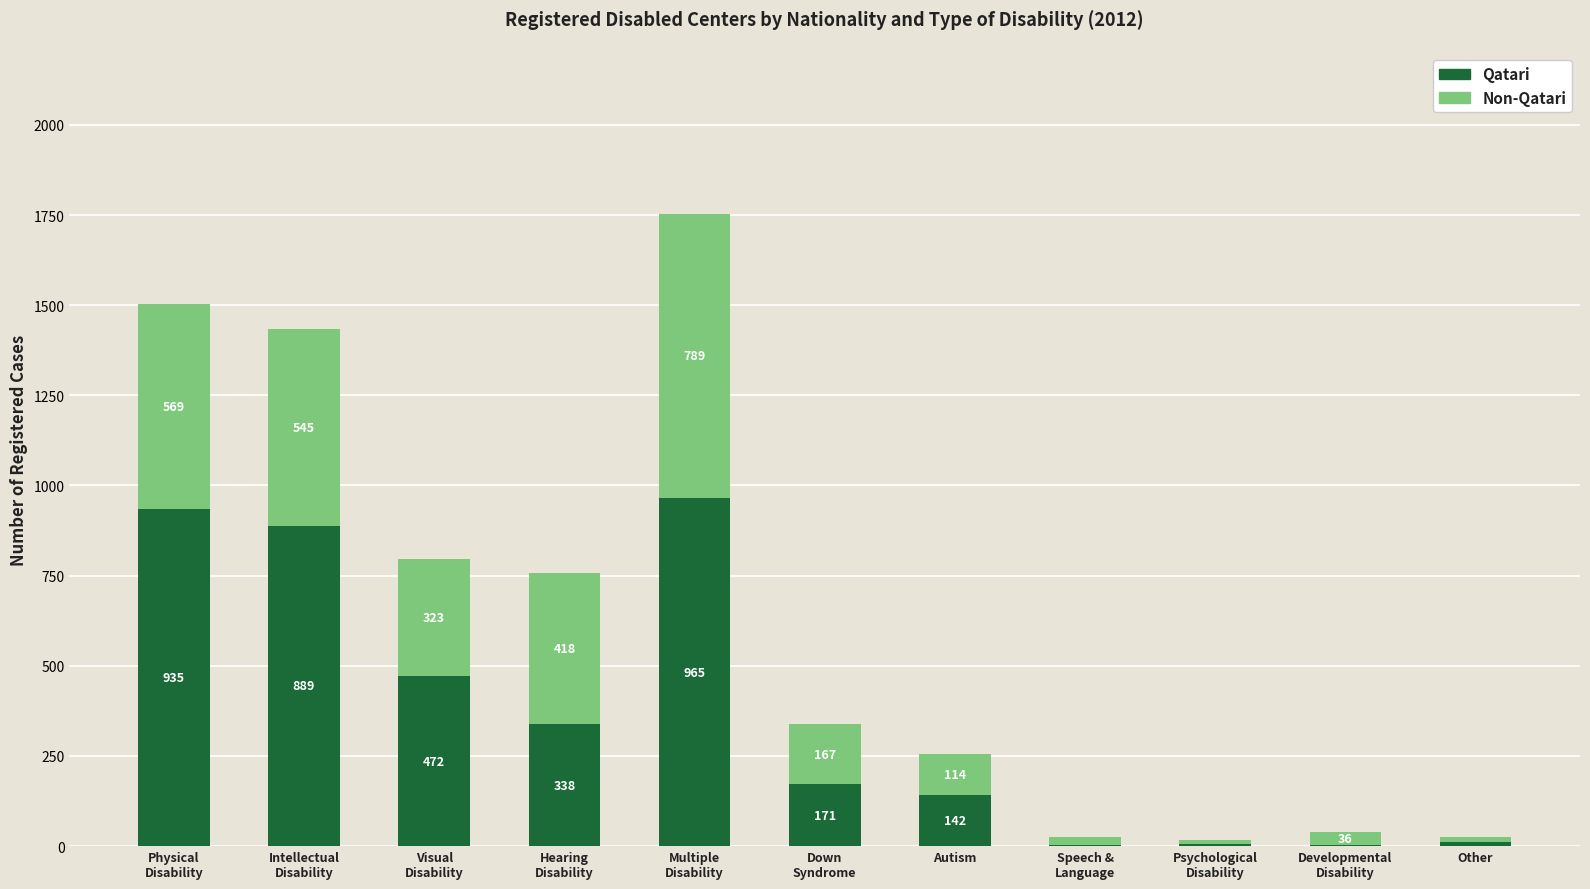

How many distinct data groups are displayed?

2